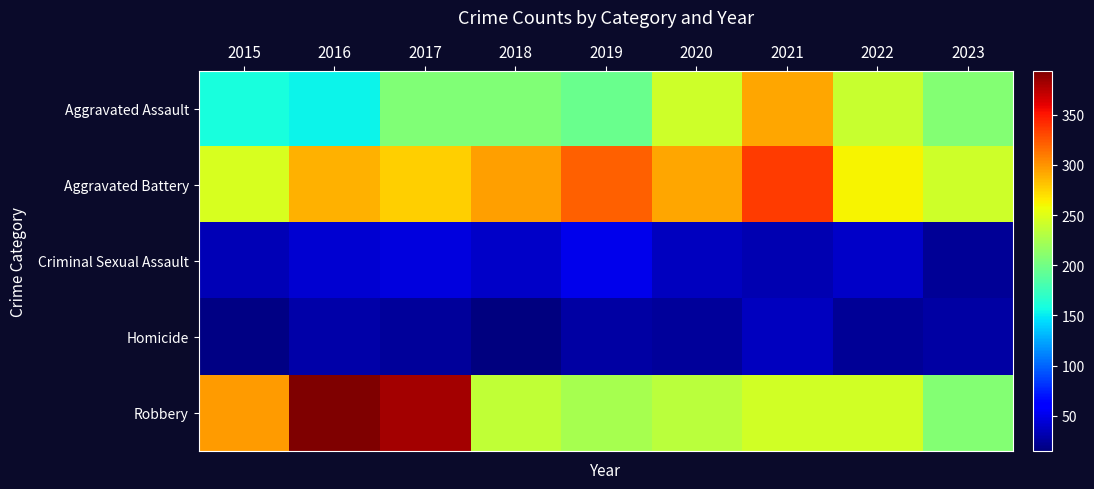

How many data points in Criminal Sexual Assault are less than 40?

4